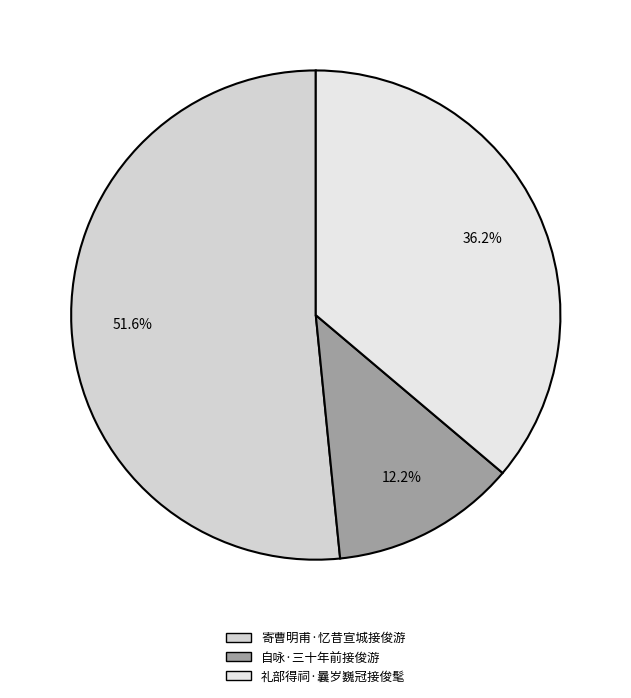

How many slices are in this pie chart?

3